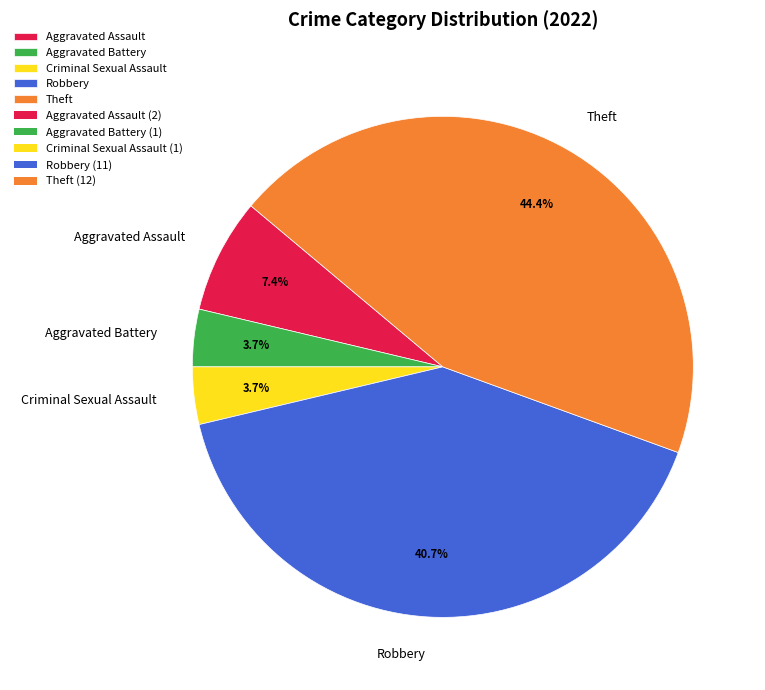

Does Criminal Sexual Assault account for over 50% of the chart?

No